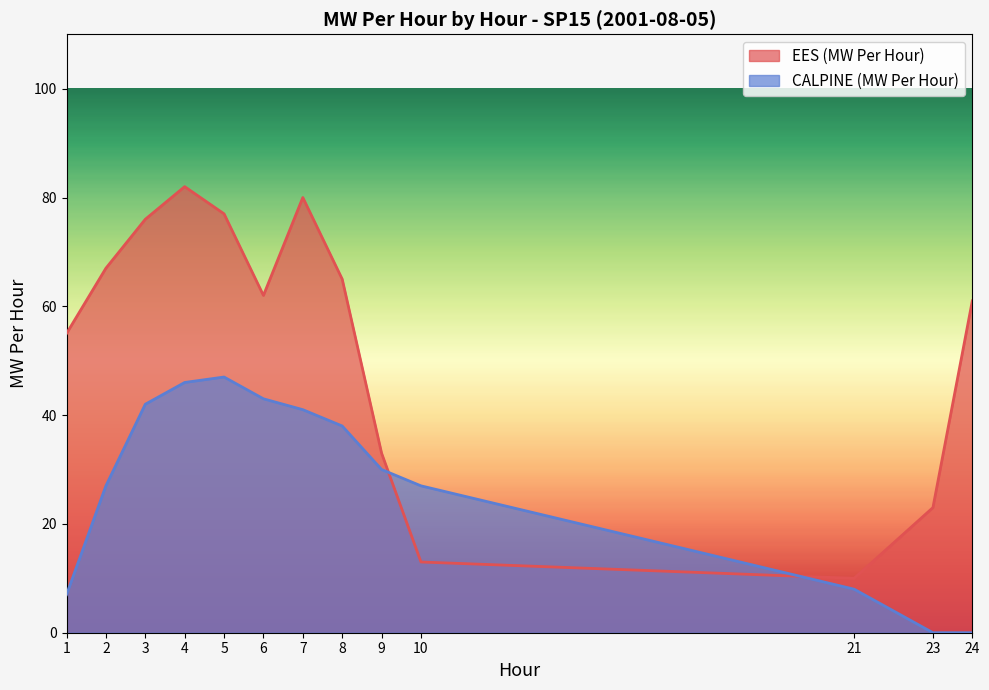

Rank the series at 4 from lowest to highest value.

CALPINE (MW Per Hour), EES (MW Per Hour)